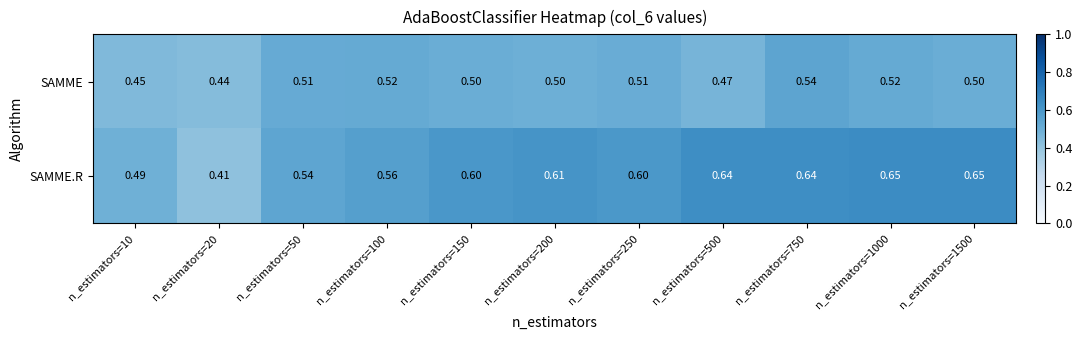

Between n_estimators=100 and n_estimators=1500, which series saw the biggest shift?

SAMME.R